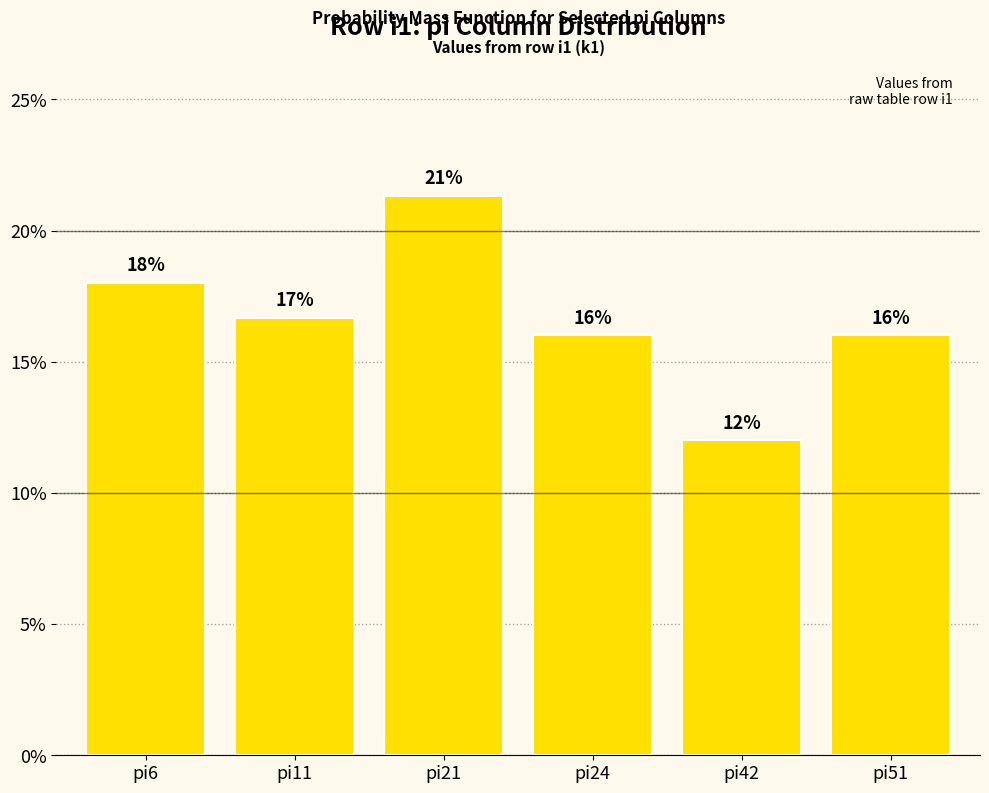

Reading right to left, what are all the values shown in this chart?

pi51=0.2	pi42=0.1	pi24=0.2	pi21=0.2	pi11=0.2	pi6=0.2